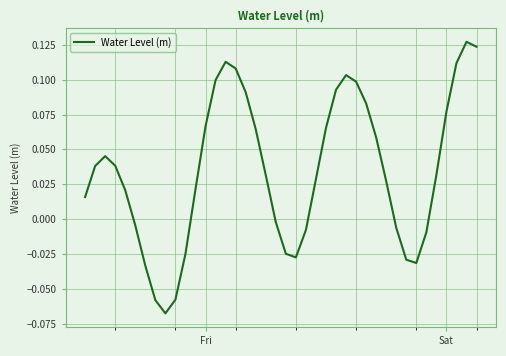

Does the chart display data point markers on the line(s)?

No